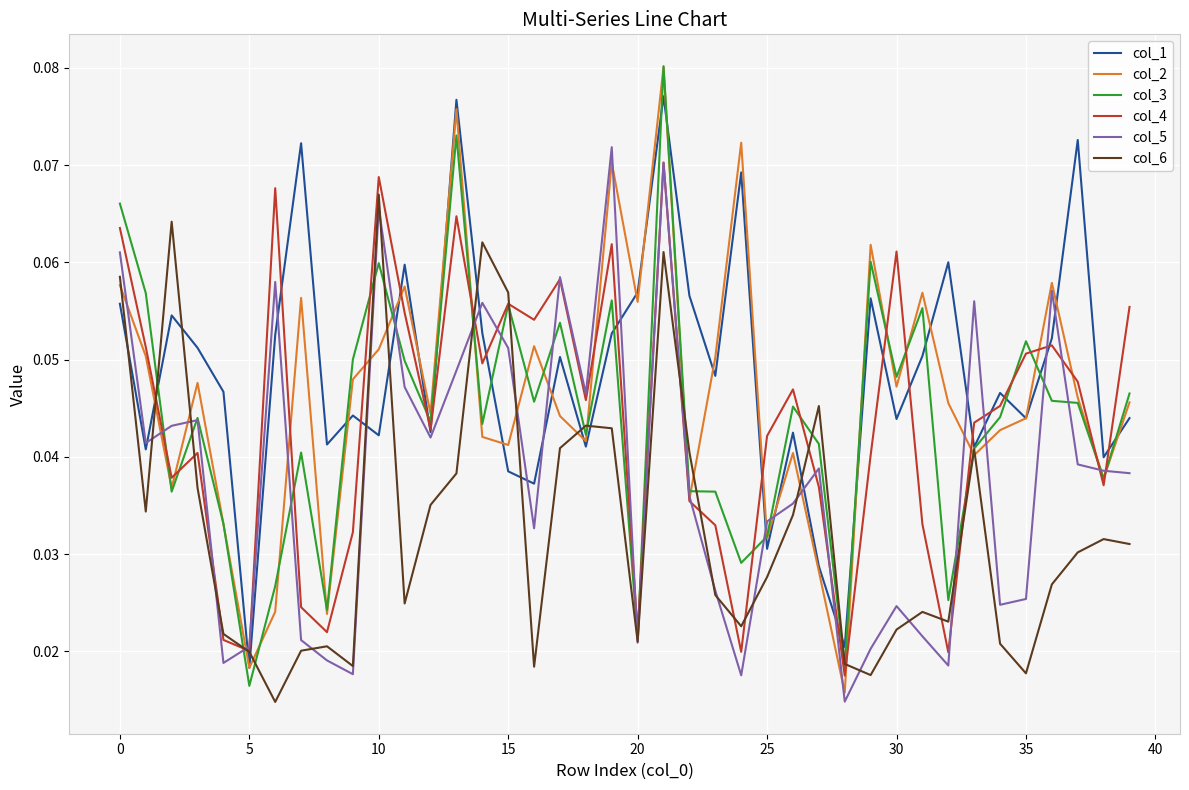

Which series has the largest total across all categories?

col_1